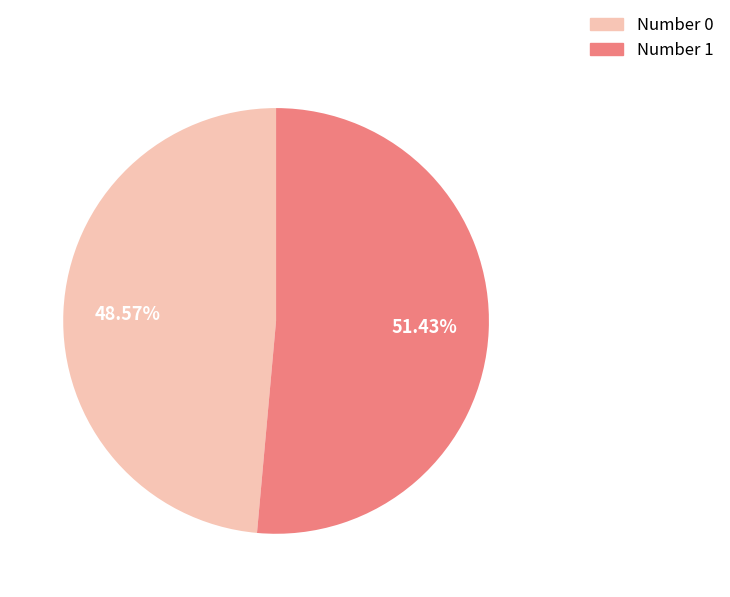

Is there a majority slice in this chart?

Yes